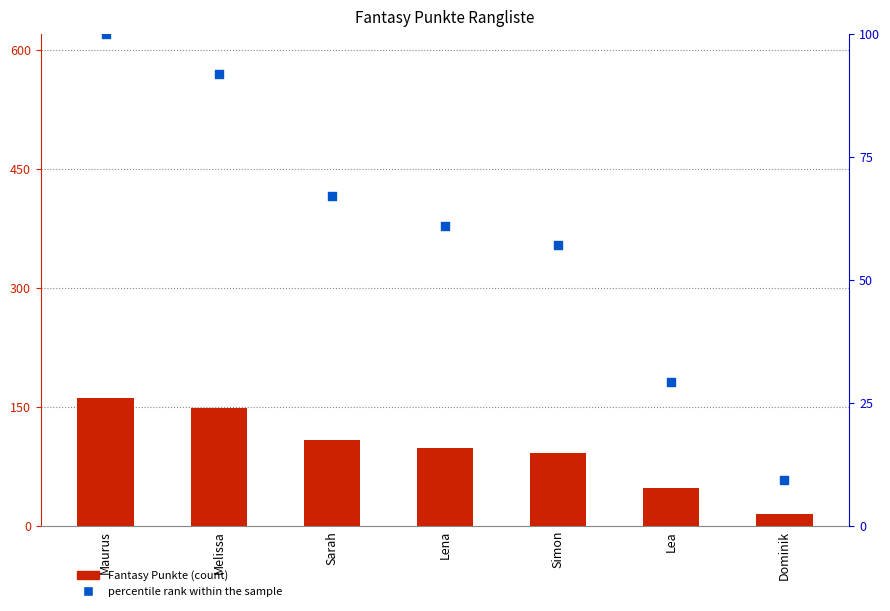

What is the total value across all series at Sarah?

175.1